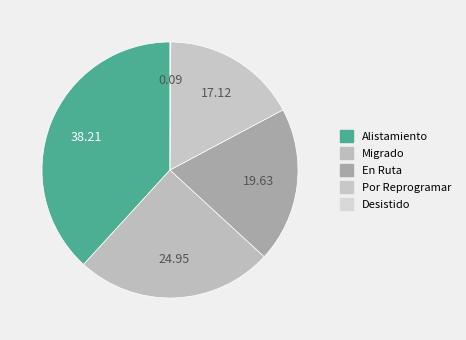

To the nearest percent, what is the difference between the Por Reprogramar and Desistido slice percentages?

17%